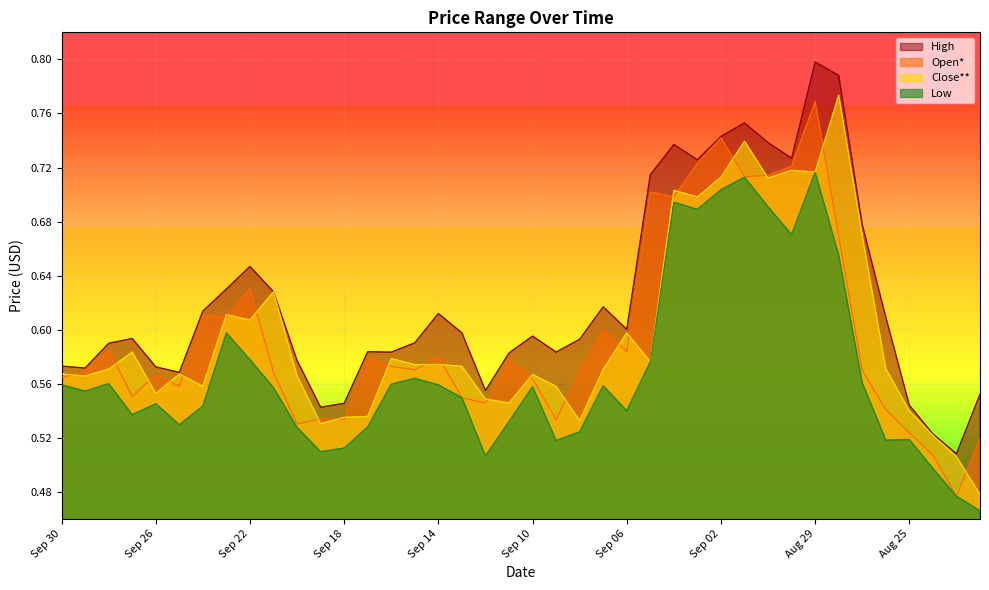

Where is the first local maximum for Open*?

Sep 28